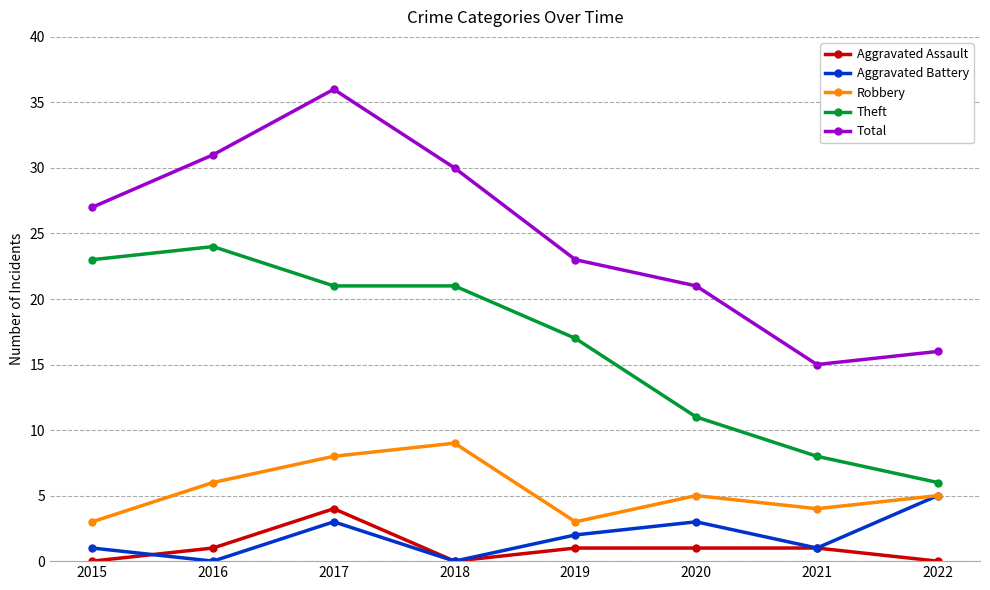

Rank the categories by Total value from lowest to highest.

2021, 2022, 2020, 2019, 2015, 2018, 2016, 2017